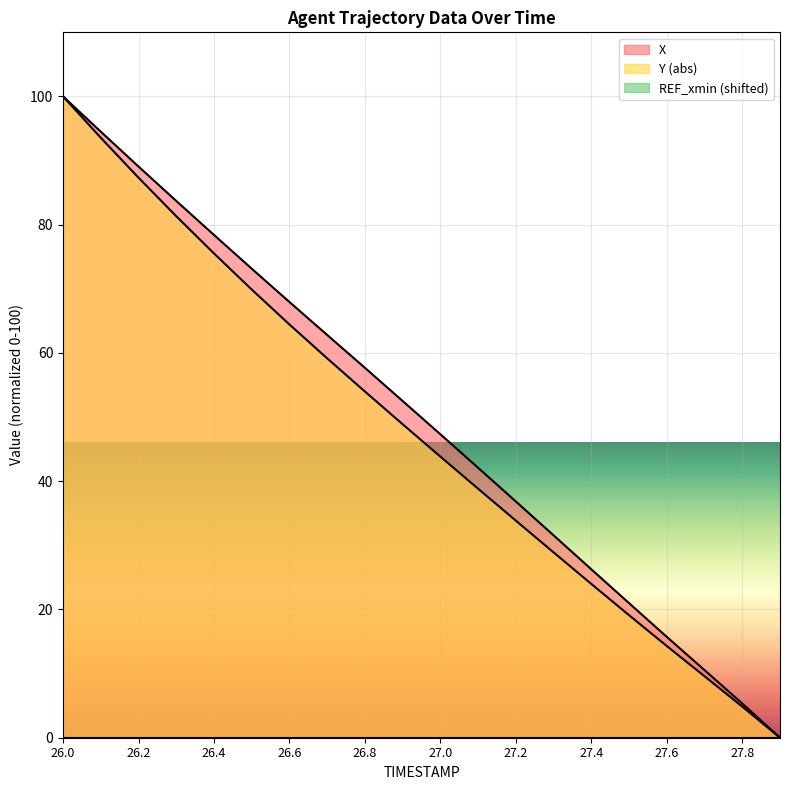

Does the chart display data point markers on the line(s)?

No